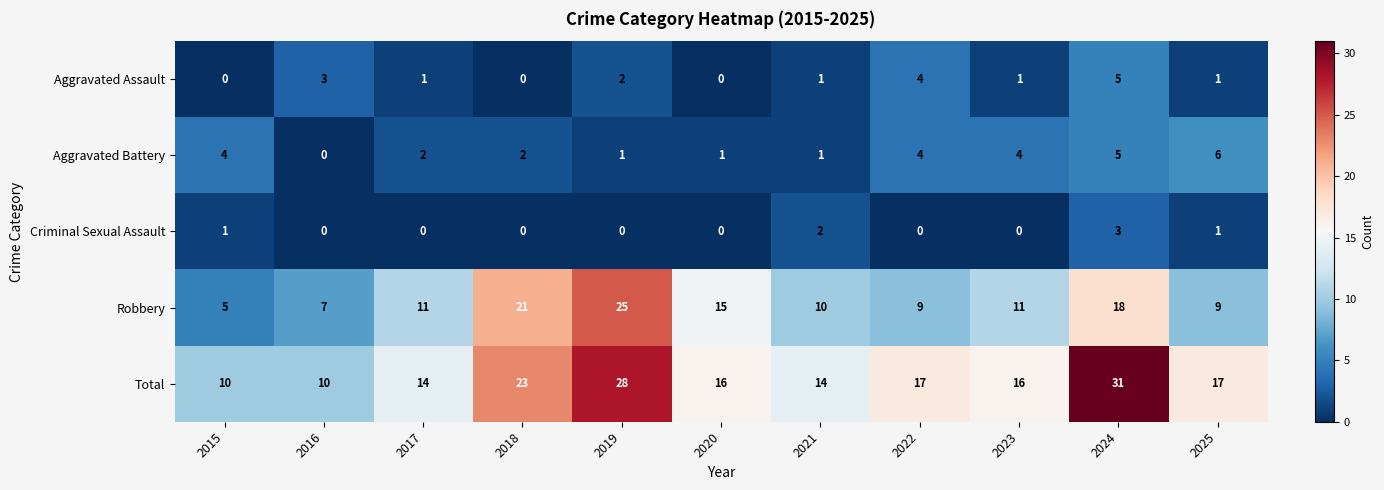

What is the minimum value for Robbery?

5